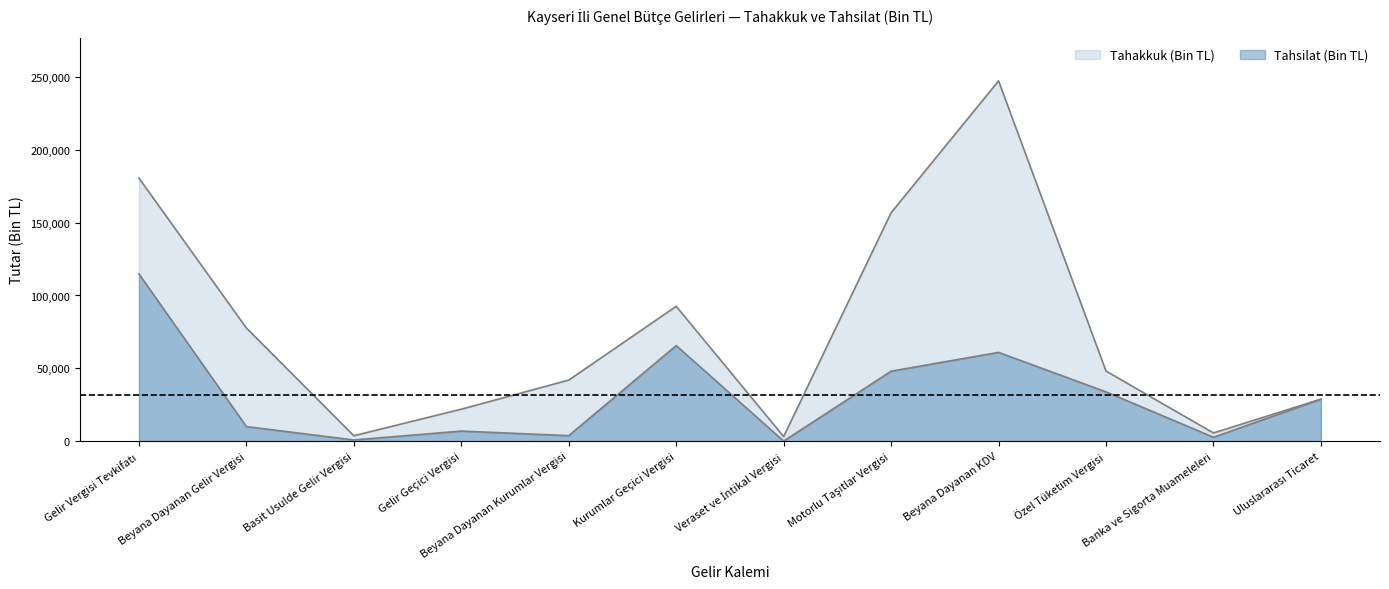

Reading left to right, what are all the values shown in this chart?

Tahakkuk (Bin TL): 180592	77655	3732	21947	41923	92558	3171	156802	247300	48130	5611	28811
Tahsilat (Bin TL): 114795	10000	823	6909	3786	65616	60	48030	60929	33829	2680	28809